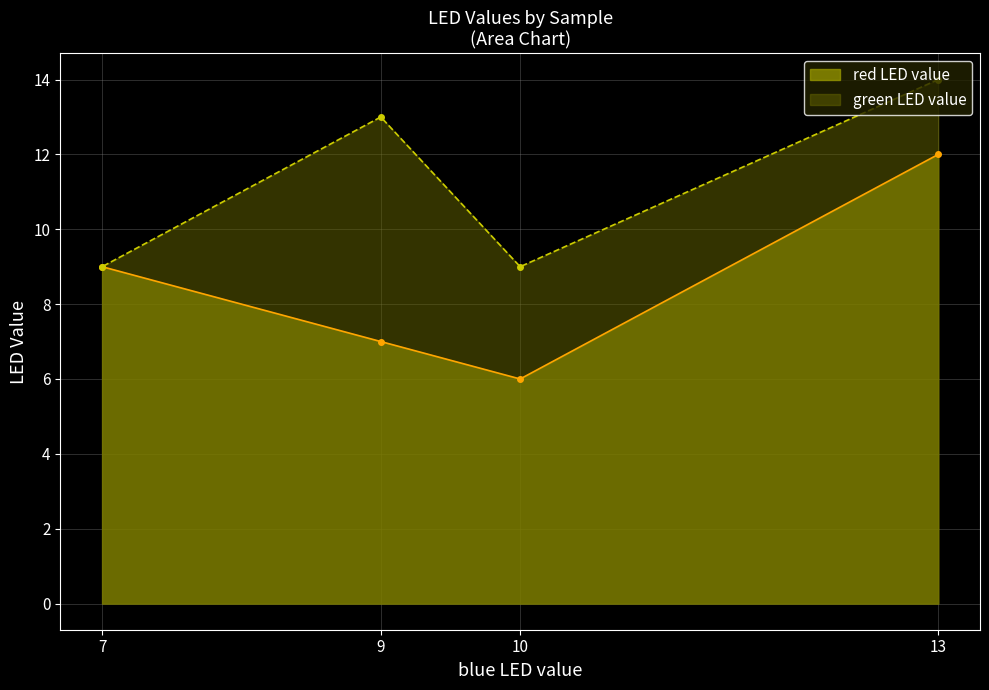

At how many categories does at least one series exceed 12?

2